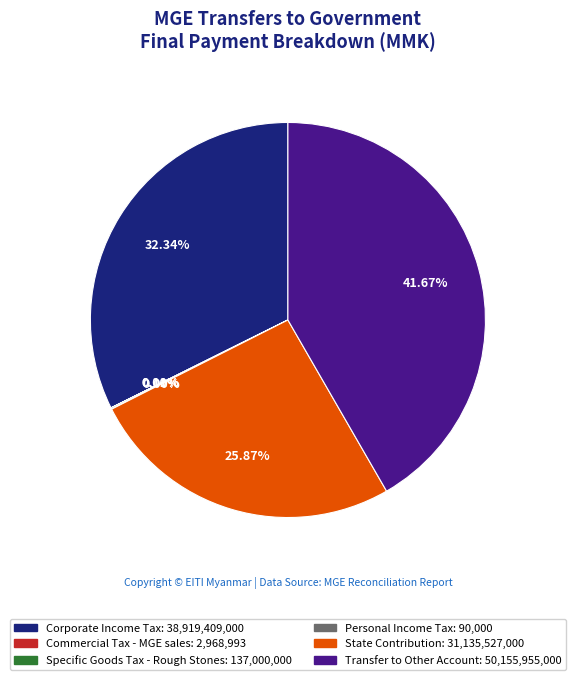

Which has a higher value, Transfer to Other Account or Corporate Income Tax?

Transfer to Other Account